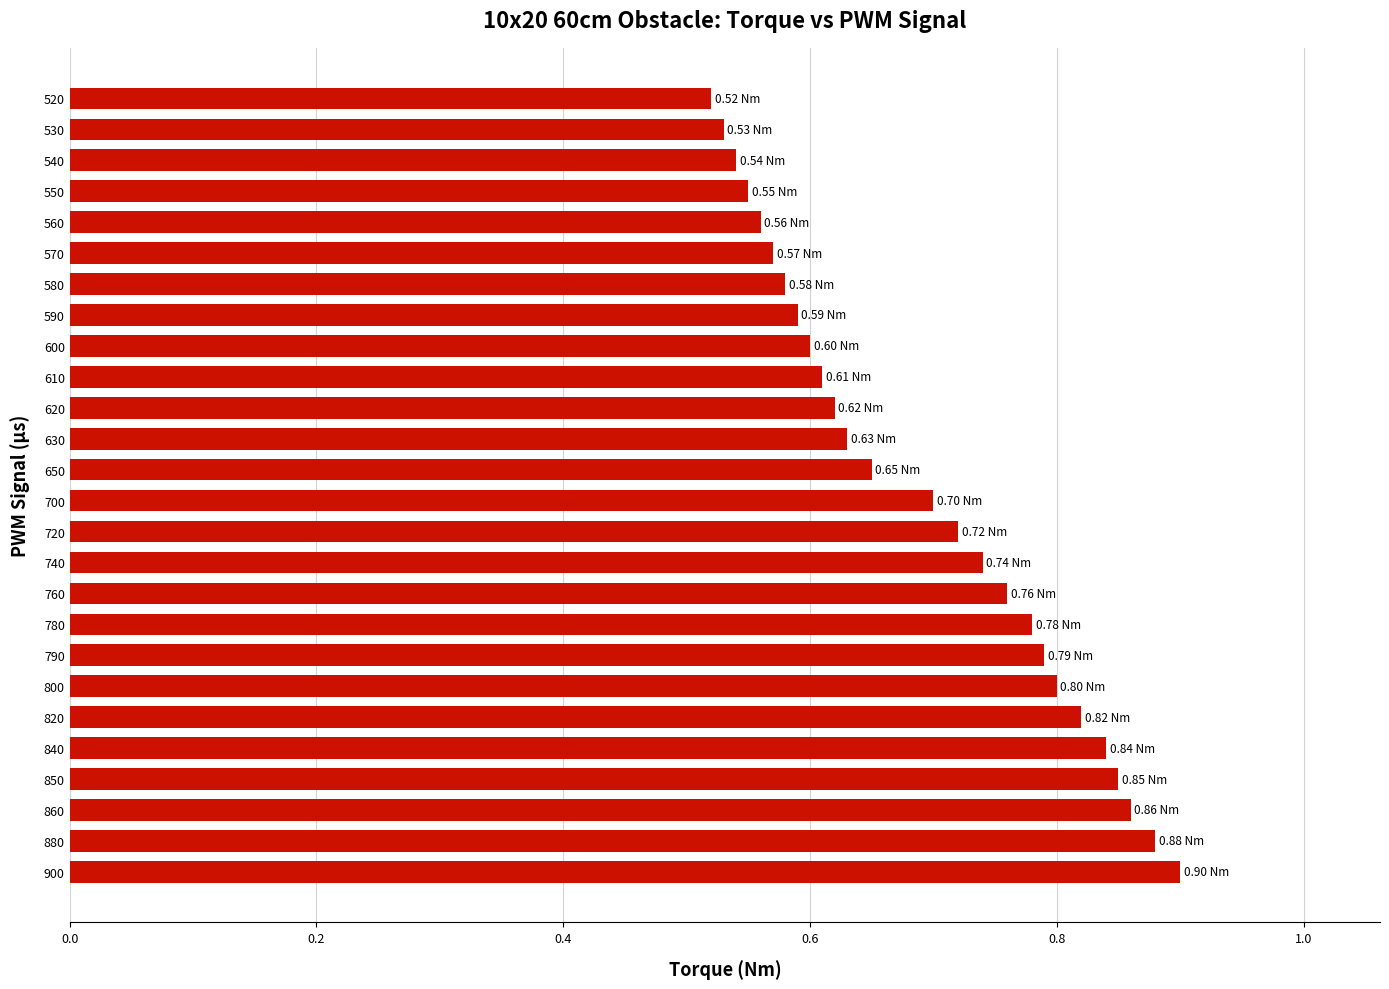

What is the sum of the values at 580 and 740?

1.3